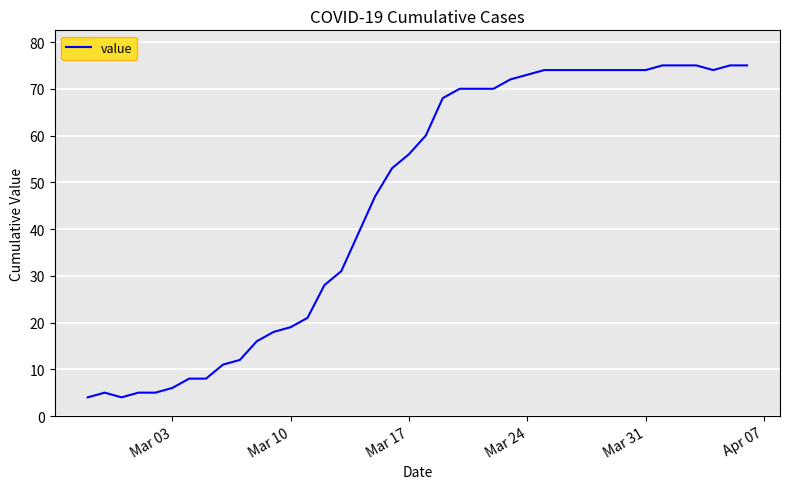

What is the maximum value shown in the chart?

75